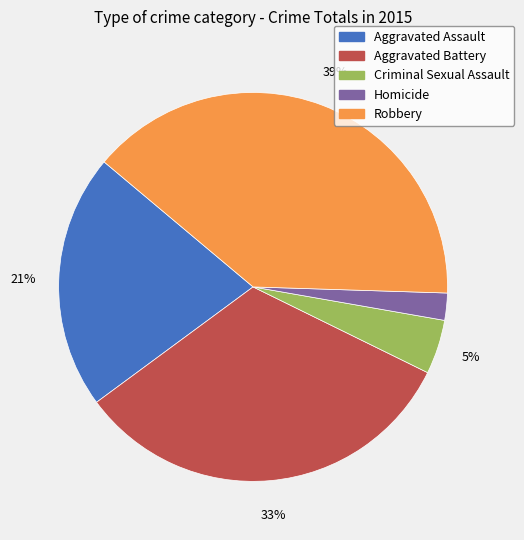

Combined, do Homicide and Aggravated Assault account for over 50%?

No